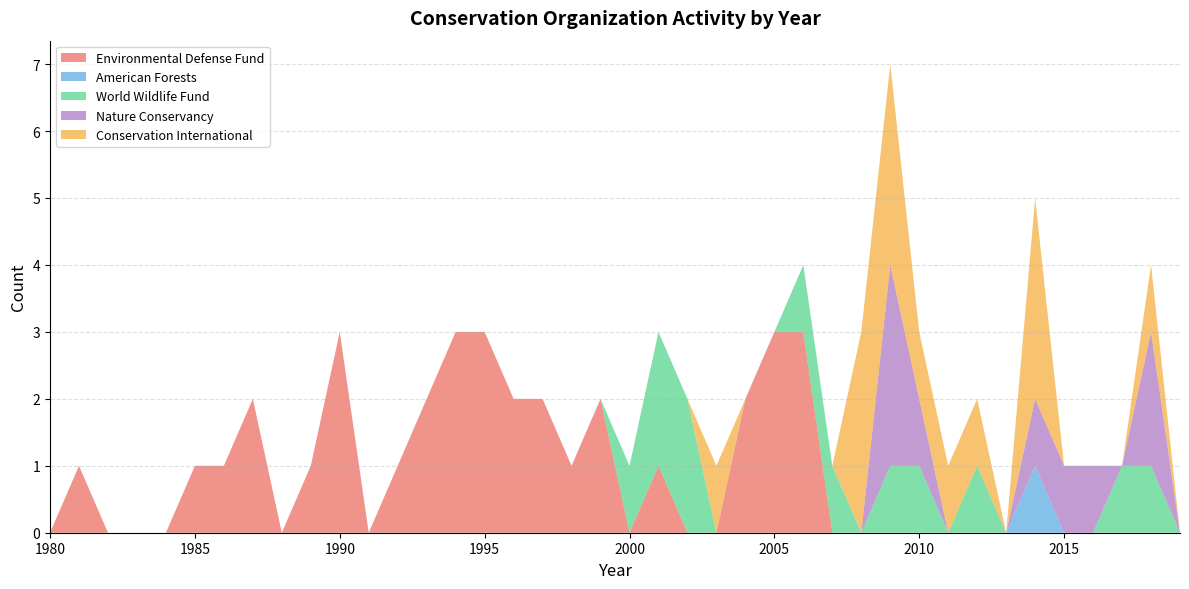

Reading right to left, what are all the values shown in this chart?

Environmental Defense Fund: 0	0	0	0	0	0	0	0	0	0	0	0	0	3	3	2	0	0	1	0	2	1	2	2	3	3	2	1	0	3	1	0	2	1	1	0	0	0	1	0
American Forests: 0	0	0	0	0	1	0	0	0	0	0	0	0	0	0	0	0	0	0	0	0	0	0	0	0	0	0	0	0	0	0	0	0	0	0	0	0	0	0	0
World Wildlife Fund: 0	1	1	0	0	0	0	1	0	1	1	0	1	1	0	0	0	2	2	1	0	0	0	0	0	0	0	0	0	0	0	0	0	0	0	0	0	0	0	0
Nature Conservancy: 0	2	0	1	1	1	0	0	0	1	3	0	0	0	0	0	0	0	0	0	0	0	0	0	0	0	0	0	0	0	0	0	0	0	0	0	0	0	0	0
Conservation International: 0	1	0	0	0	3	0	1	1	1	3	3	0	0	0	0	1	0	0	0	0	0	0	0	0	0	0	0	0	0	0	0	0	0	0	0	0	0	0	0